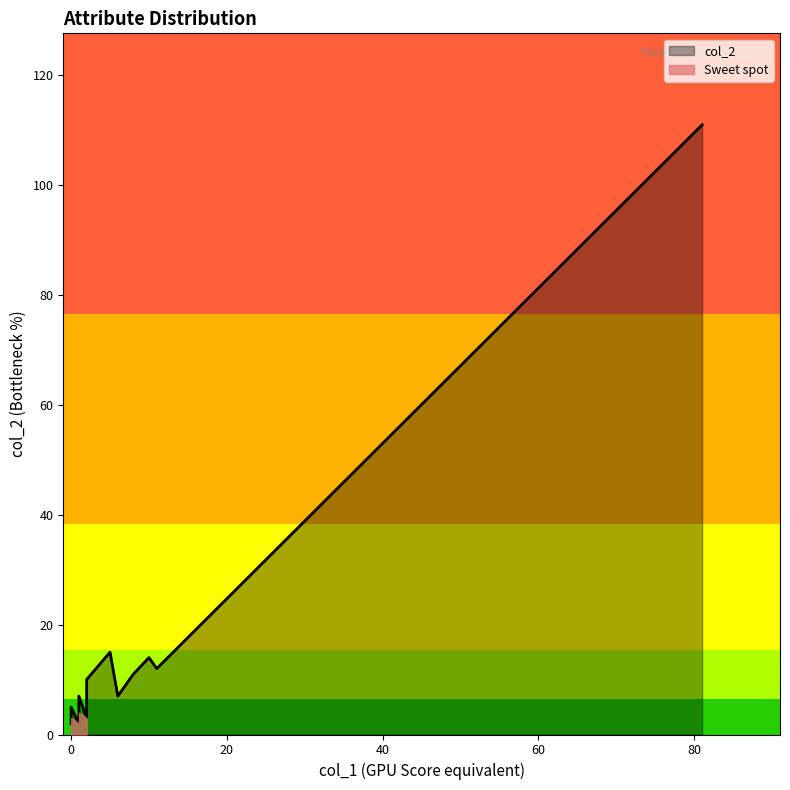

What is the difference between the maximum and second lowest values?

109